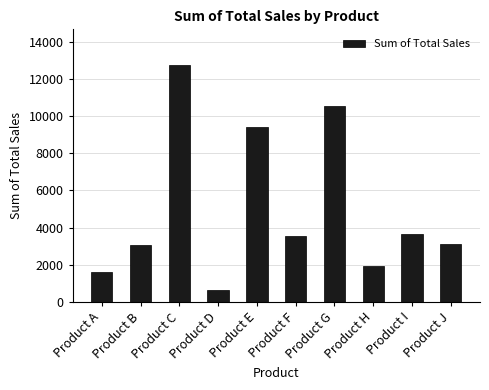

Which category has the lowest value across all series?

Product D